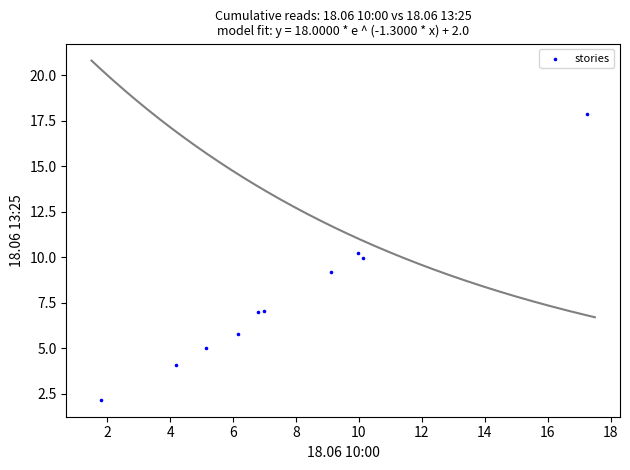

What is the average X value?

7.7